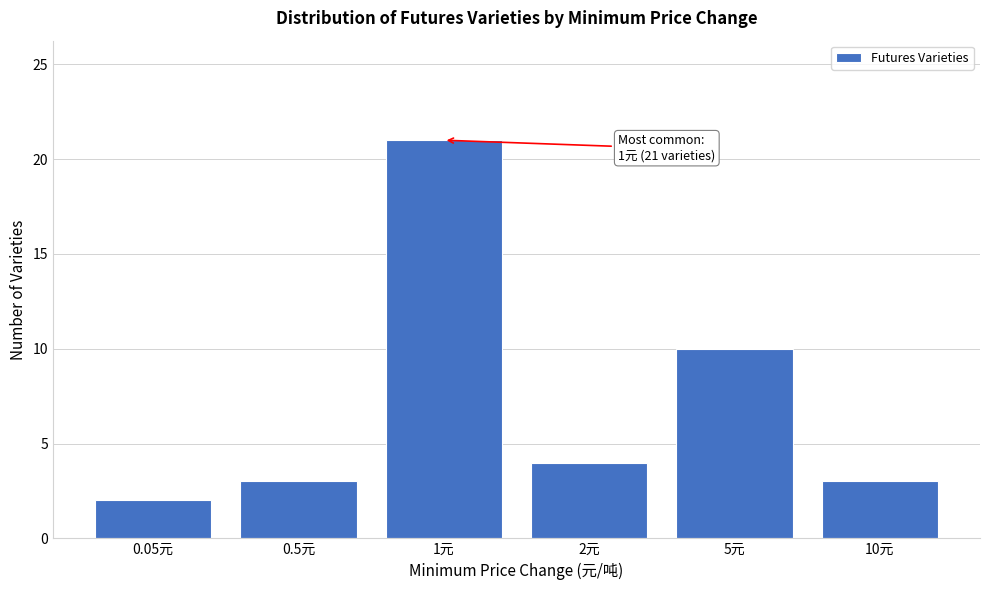

Reading right to left, extract all data points from this chart.

3	10	4	21	3	2